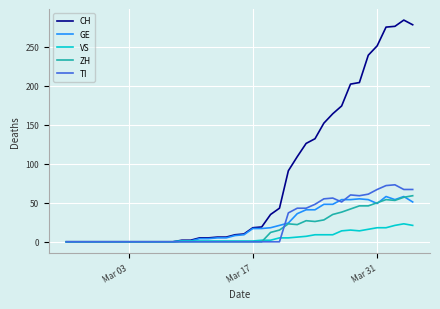

Which series has the widest spread of values?

CH